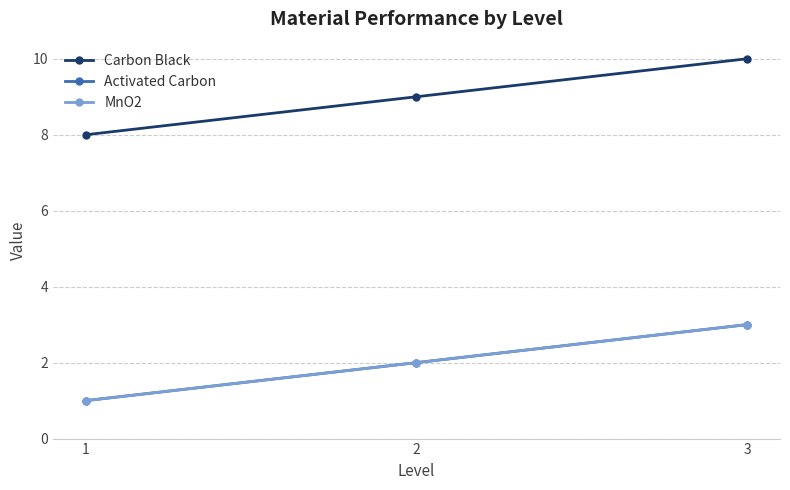

Between 1 and 3, which series saw the biggest shift?

Carbon Black